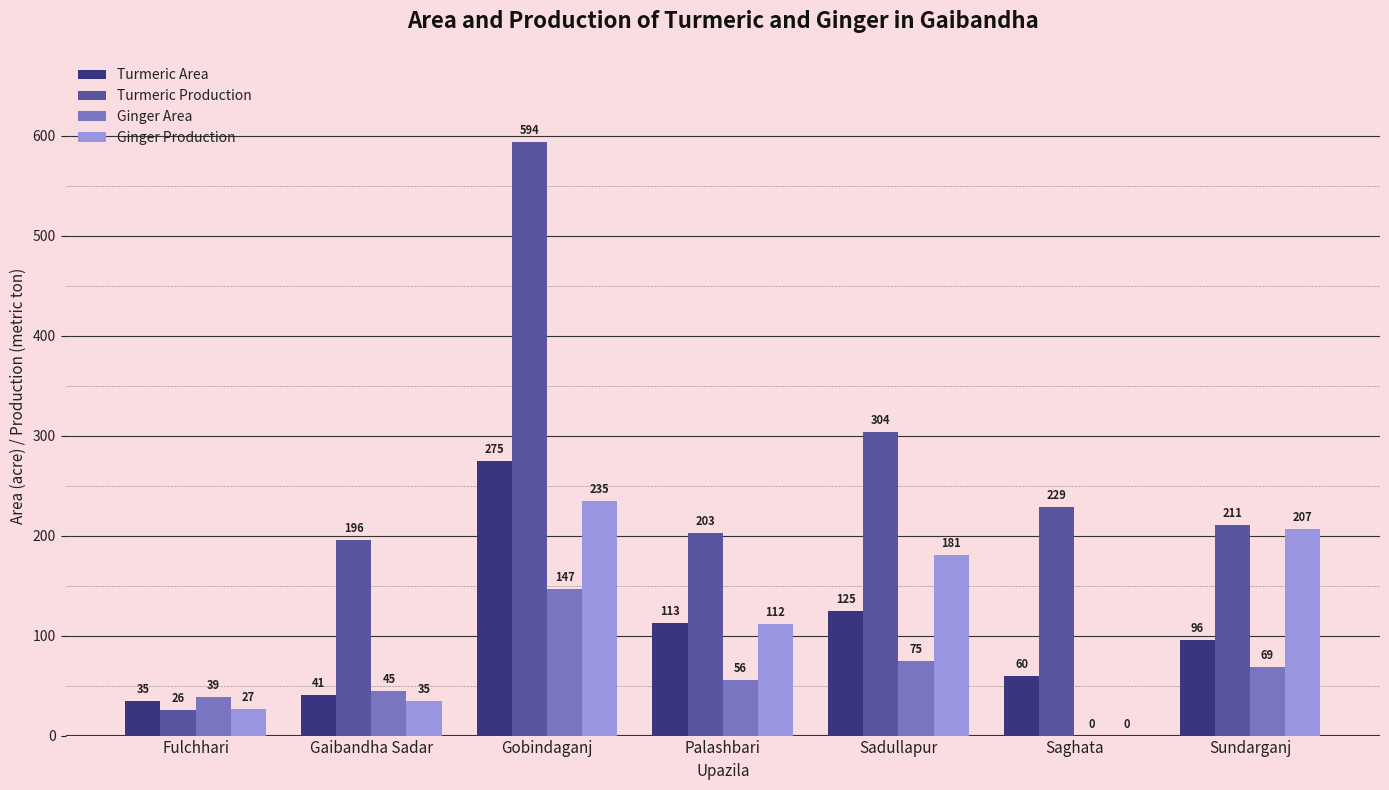

What is the sum of all Ginger Production values?

797